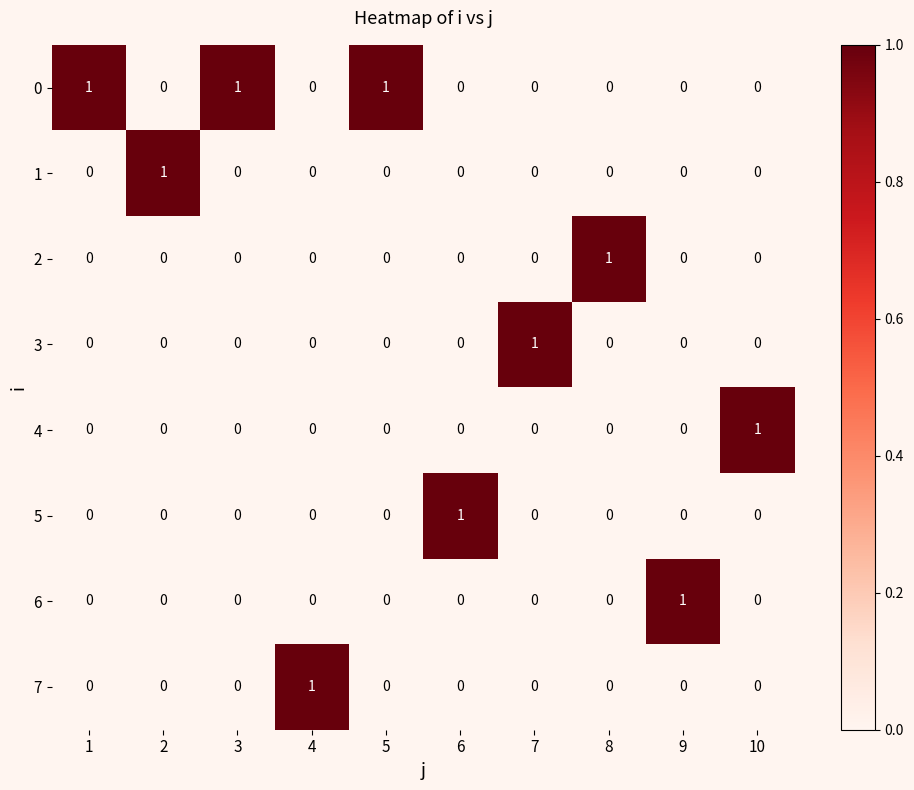

At how many categories does at least one series exceed 0?

10